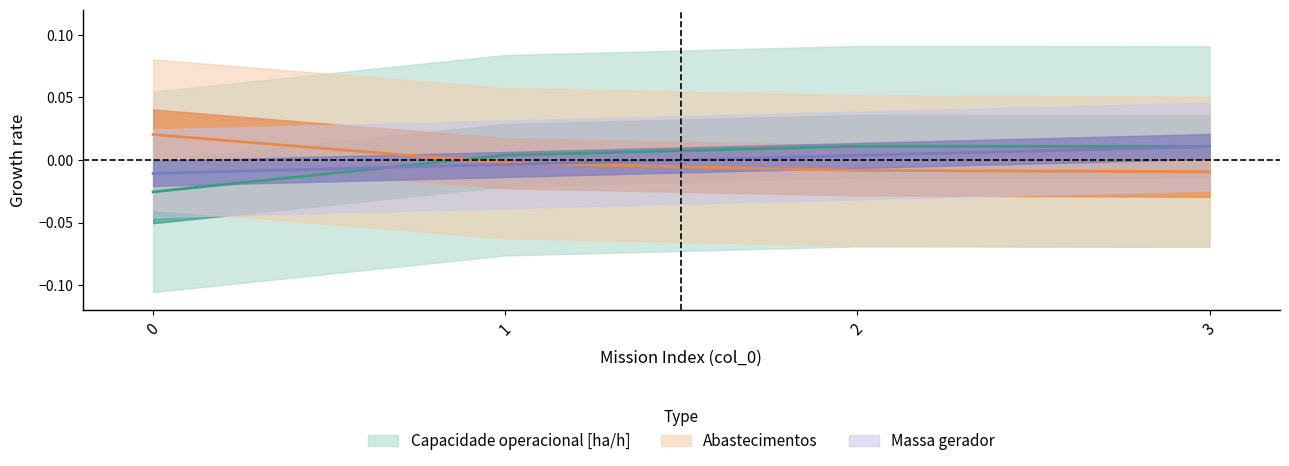

At which label is Abastecimentos closest to 0?

1